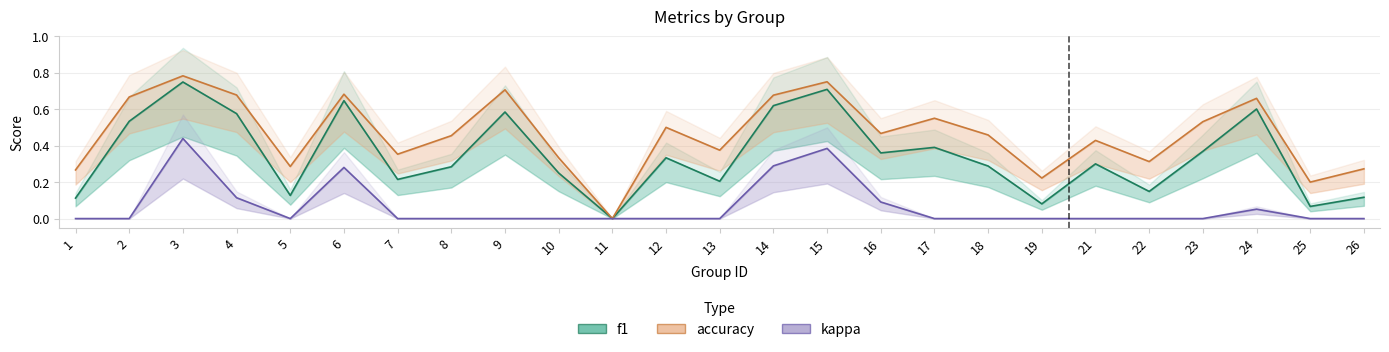

Reading right to left, extract all data points from this chart.

f1: 26=0.1	25=0.1	24=0.6	23=0.4	22=0.1	21=0.3	19=0.1	18=0.3	17=0.4	16=0.4	15=0.7	14=0.6	13=0.2	12=0.3	11=0.0	10=0.2	9=0.6	8=0.3	7=0.2	6=0.6	5=0.1	4=0.6	3=0.7	2=0.5	1=0.1
accuracy: 26=0.3	25=0.2	24=0.7	23=0.5	22=0.3	21=0.4	19=0.2	18=0.5	17=0.6	16=0.5	15=0.8	14=0.7	13=0.4	12=0.5	11=0.0	10=0.3	9=0.7	8=0.5	7=0.4	6=0.7	5=0.3	4=0.7	3=0.8	2=0.7	1=0.3